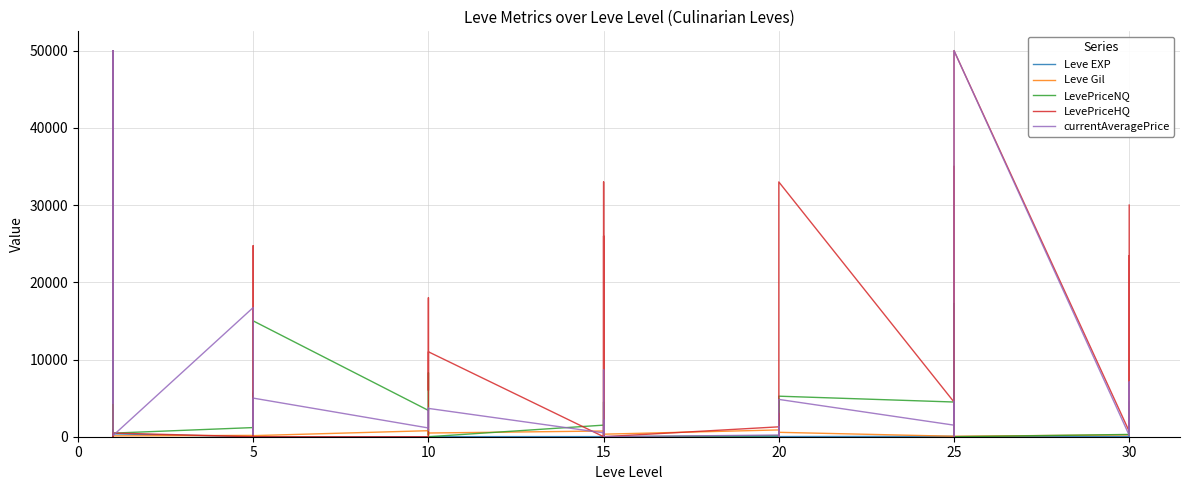

Which series ends up on top after the final intersection of LevePriceHQ and LevePriceNQ?

LevePriceHQ